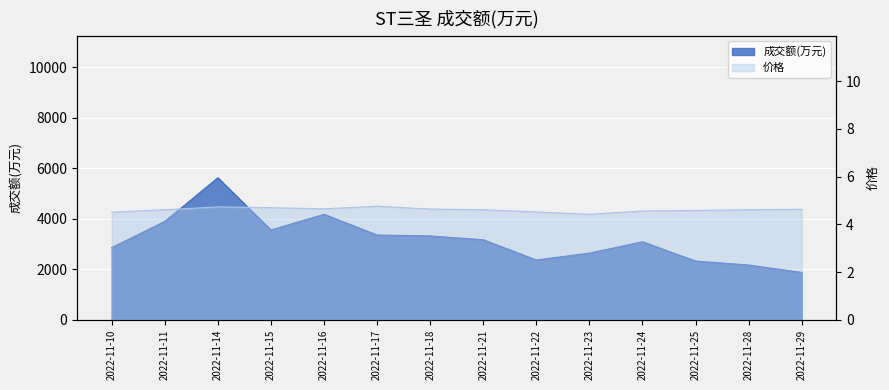

What is the difference between the maximum and minimum values in the 成交额(万元) series?

3749.0